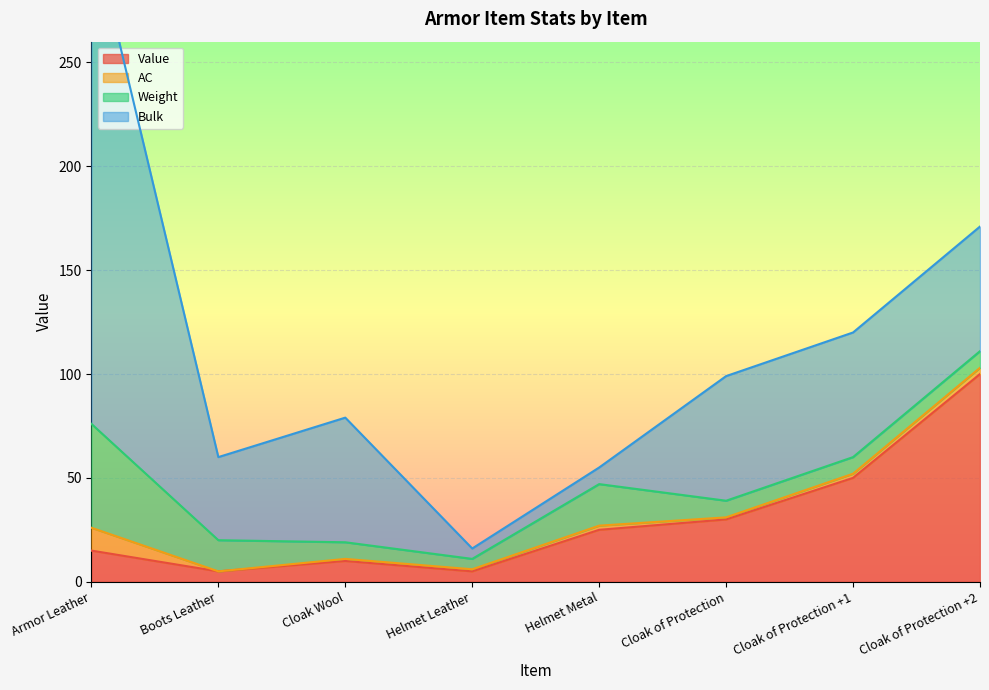

How many interior local valleys does the Value series have?

2